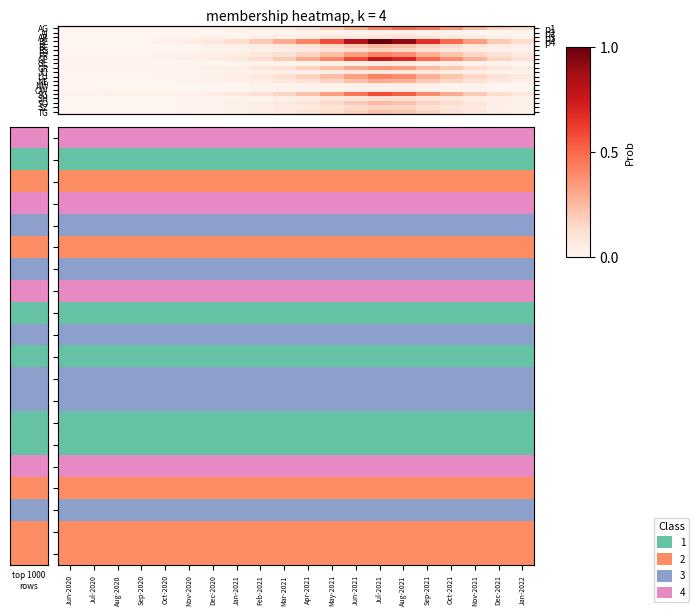

At Nov-2021, list the series in order from smallest to largest.

AI, GL, JU, NW, OW, AR, BS, SH, SZ, TG, BL, FR, GR, LU, NE, SO, AG, BE, GE, SG